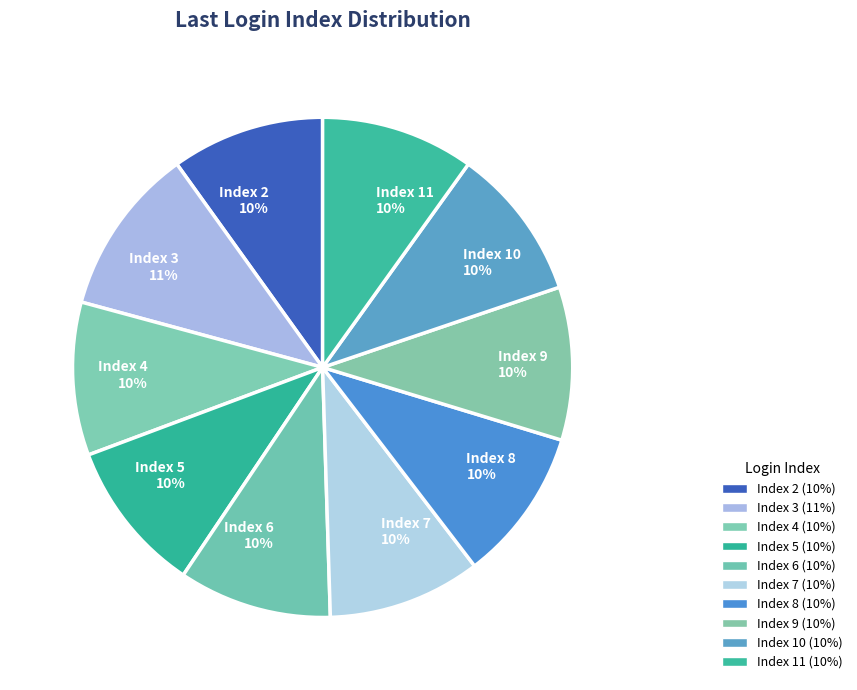

To the nearest percent, what portion does Index 7 represent?

10%